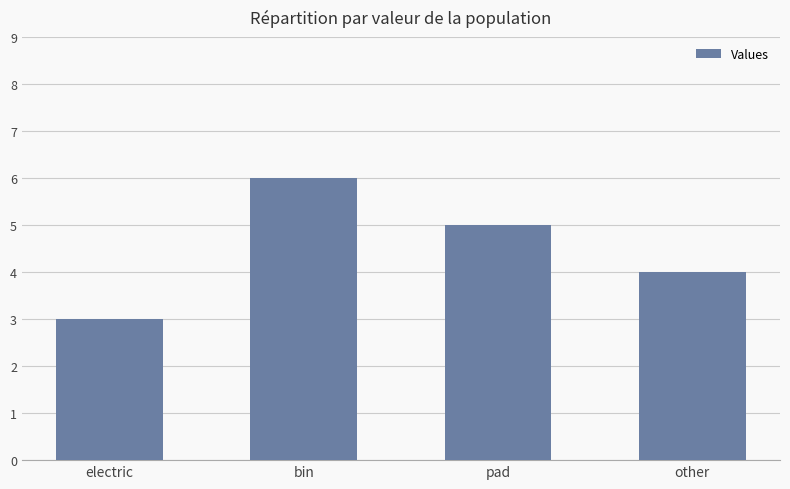

What position from the left is pad?

3